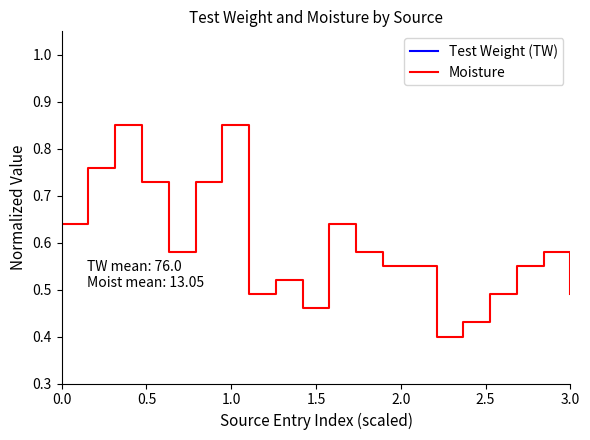

The value of Moisture at 3.0 is 0.1. True or false?

False